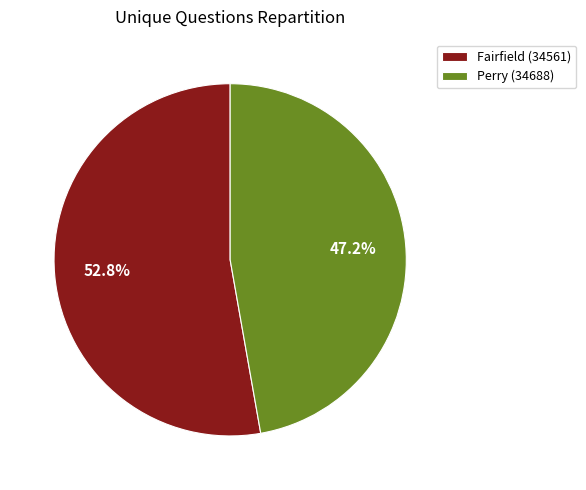

Which slice is the largest?

Fairfield (34561)